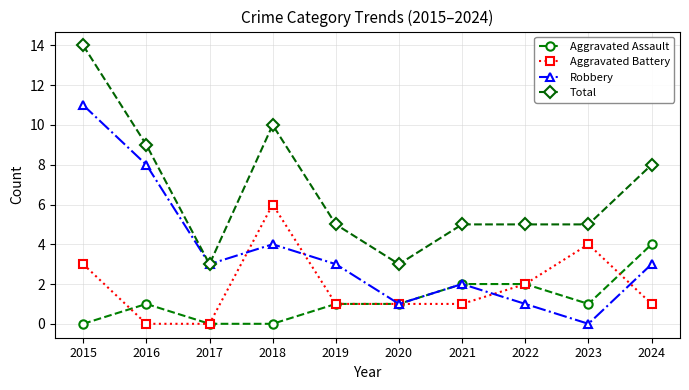

What is the difference between the maximum and minimum values in the Robbery series?

11